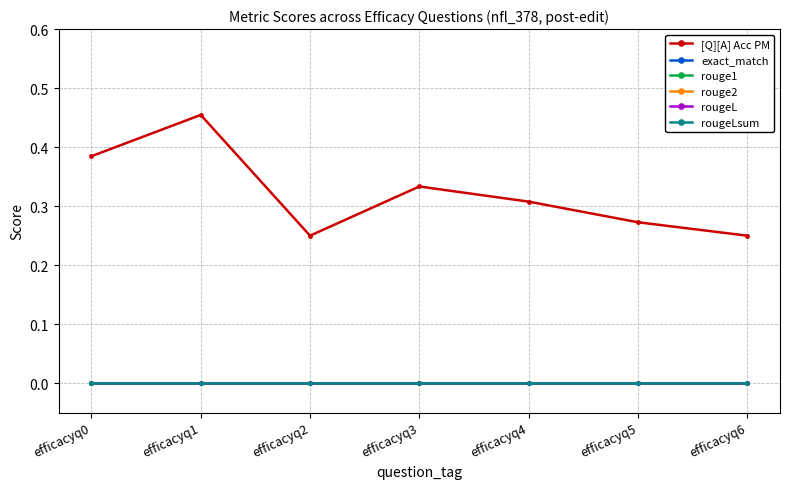

Reading left to right, list all the values displayed in this chart.

[Q][A] Acc PM: efficacyq0=0.4	efficacyq1=0.5	efficacyq2=0.2	efficacyq3=0.3	efficacyq4=0.3	efficacyq5=0.3	efficacyq6=0.2
exact_match: efficacyq0=0.0	efficacyq1=0.0	efficacyq2=0.0	efficacyq3=0.0	efficacyq4=0.0	efficacyq5=0.0	efficacyq6=0.0
rouge1: efficacyq0=0.0	efficacyq1=0.0	efficacyq2=0.0	efficacyq3=0.0	efficacyq4=0.0	efficacyq5=0.0	efficacyq6=0.0
rouge2: efficacyq0=0.0	efficacyq1=0.0	efficacyq2=0.0	efficacyq3=0.0	efficacyq4=0.0	efficacyq5=0.0	efficacyq6=0.0
rougeL: efficacyq0=0.0	efficacyq1=0.0	efficacyq2=0.0	efficacyq3=0.0	efficacyq4=0.0	efficacyq5=0.0	efficacyq6=0.0
rougeLsum: efficacyq0=0.0	efficacyq1=0.0	efficacyq2=0.0	efficacyq3=0.0	efficacyq4=0.0	efficacyq5=0.0	efficacyq6=0.0